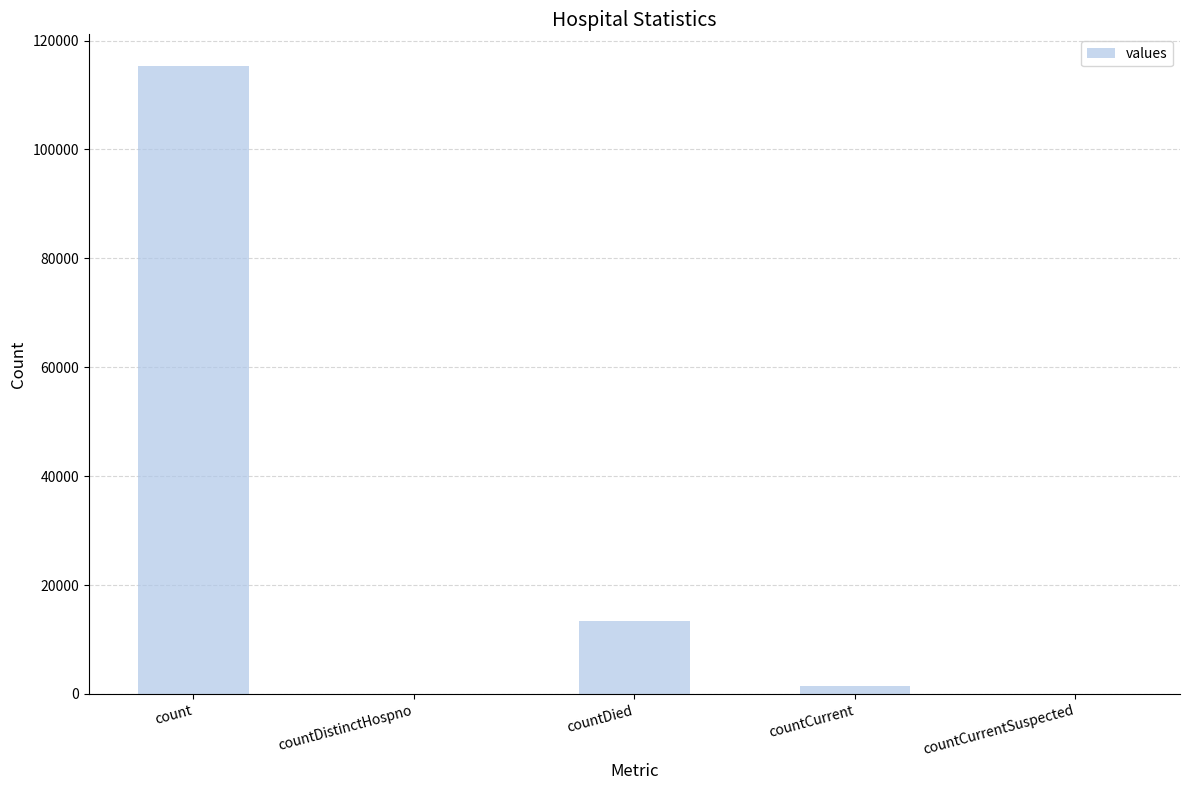

How many data points does each series have?

5